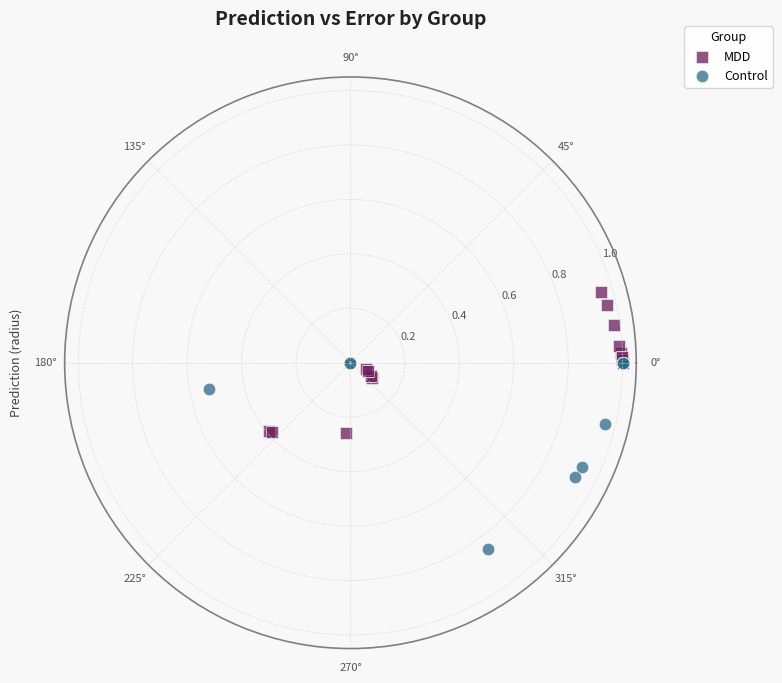

Which series has the widest spread of Y values?

Control